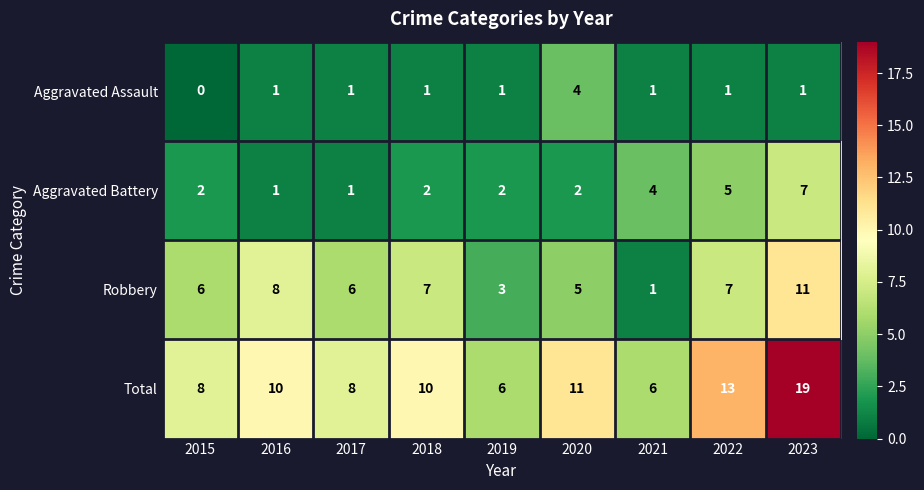

Which category has the highest value across all series?

2023